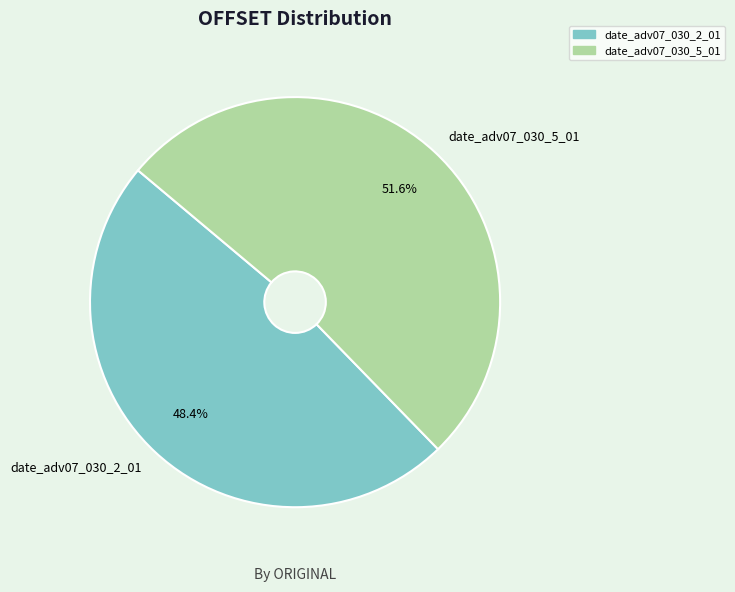

Approximately how many times larger is the value at date_adv07_030_2_01 compared to date_adv07_030_5_01?

0.9